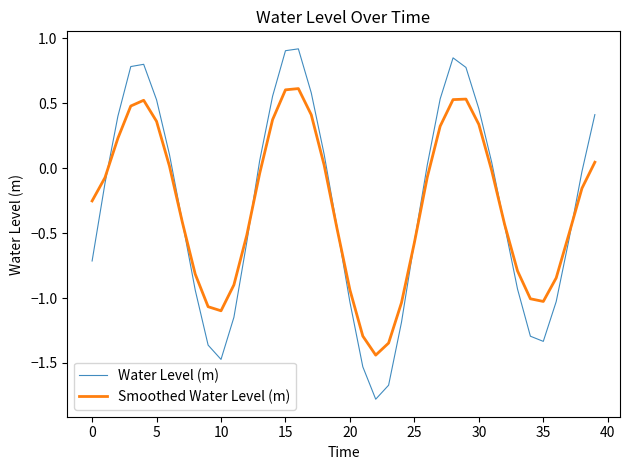

What is the minimum value for Water Level (m)?

-1.8